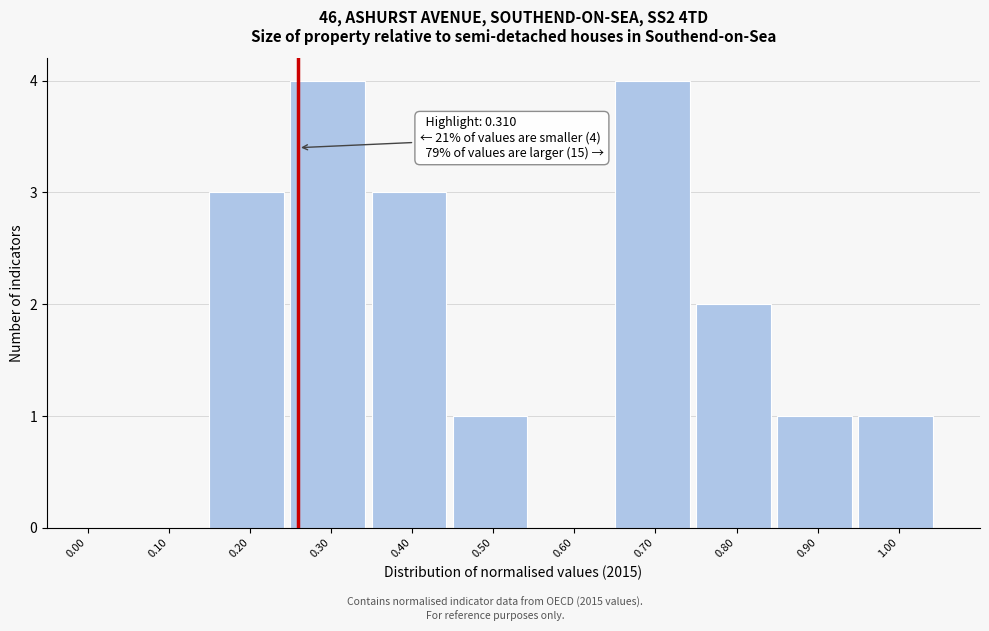

Reading right to left, extract all data points from this chart.

1.00=1	0.90=1	0.80=2	0.70=4	0.60=0	0.50=1	0.40=3	0.30=4	0.20=3	0.10=0	0.00=0